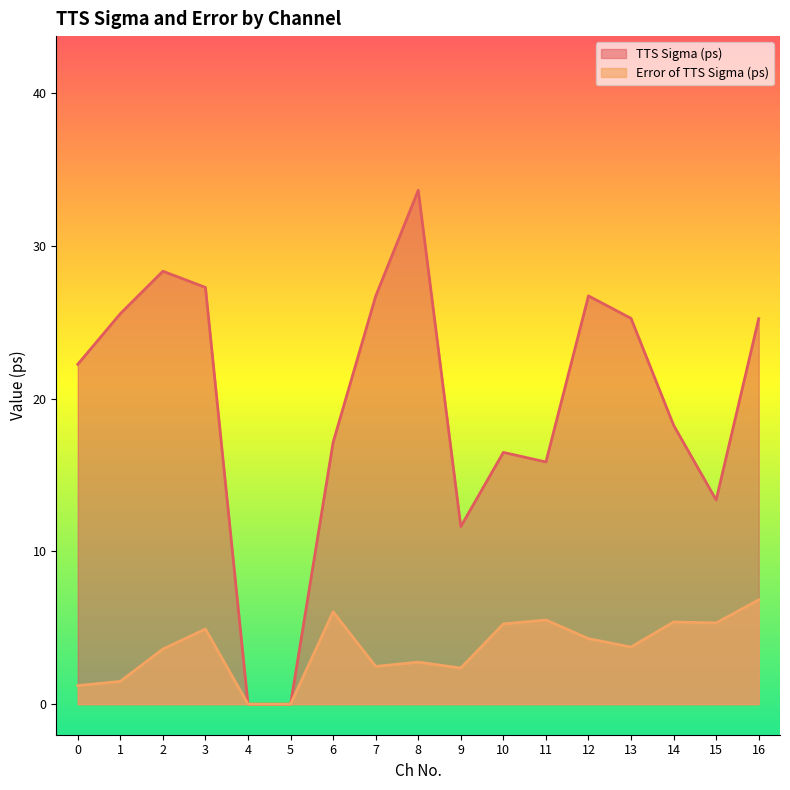

The TTS Sigma (ps) series shows 0.0 at 4. True or false?

True